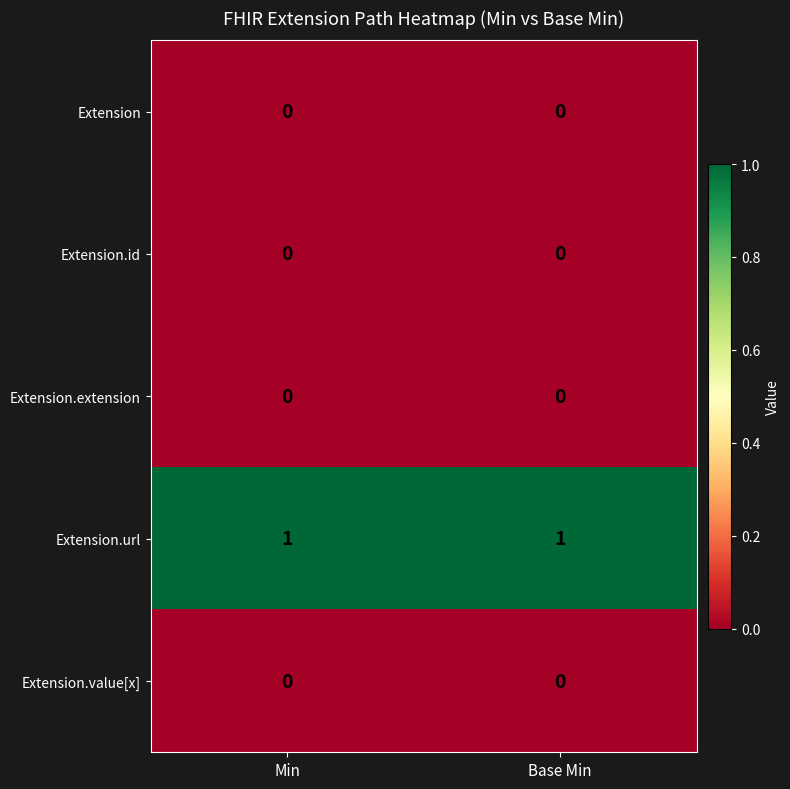

What is the maximum value shown in the chart?

1